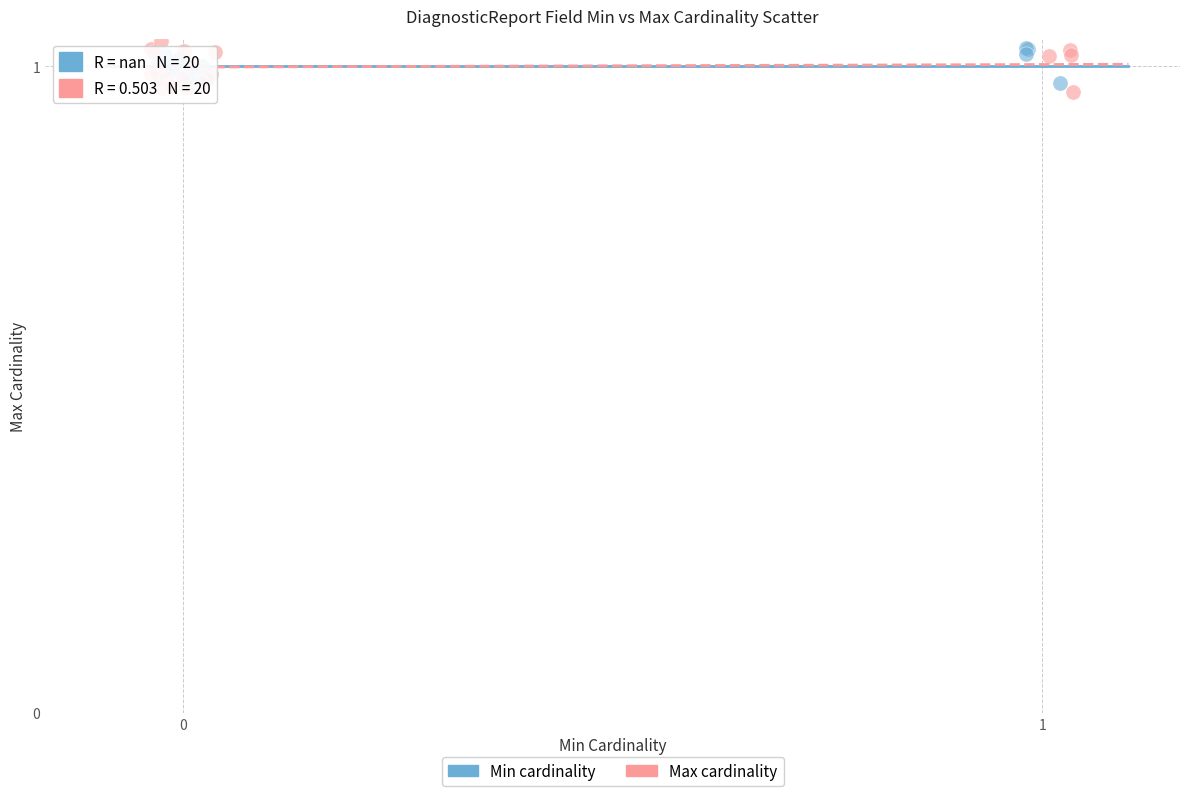

Which series reaches the minimum Y coordinate?

Max cardinality